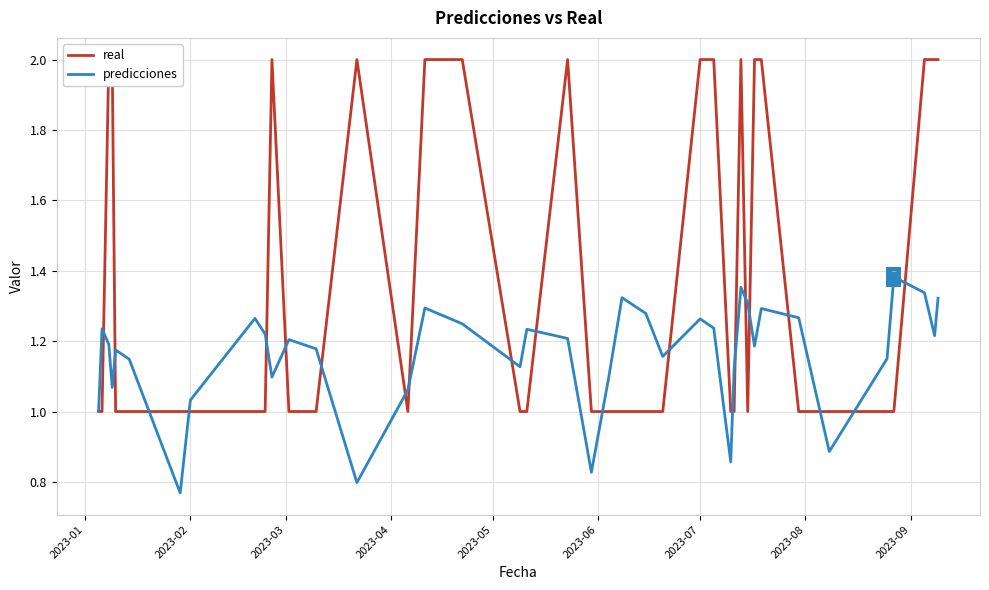

Which series has the largest total across all categories?

real